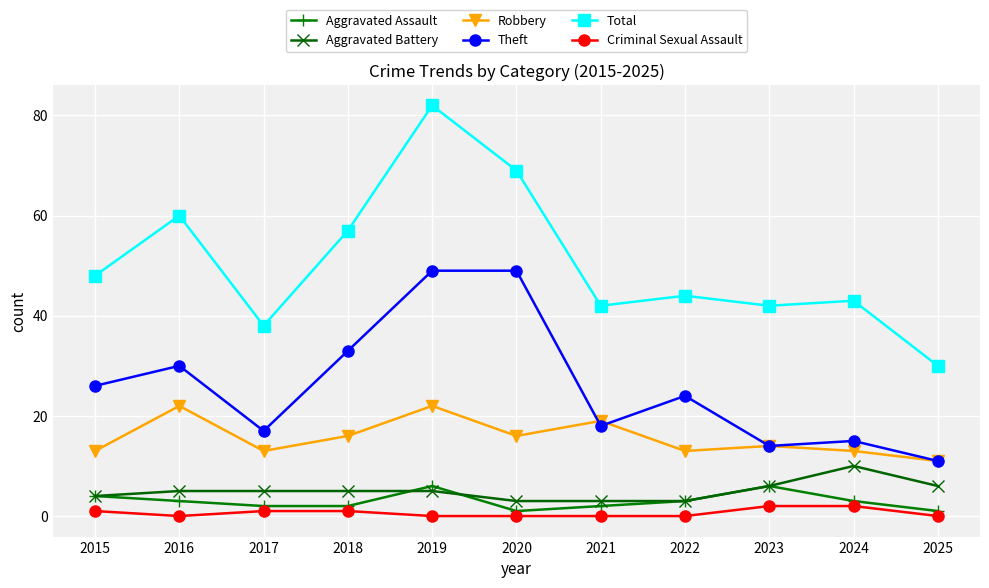

The value of Aggravated Battery at 2018 is 1. True or false?

False